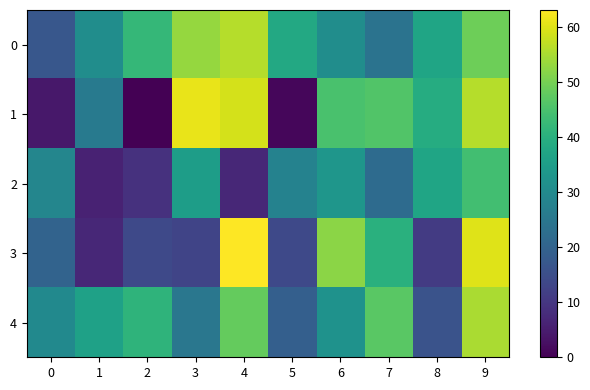

Reading right to left, list all the values displayed in this chart.

0: 9=49	8=37	7=24	6=31	5=38	4=56	3=53	2=42	1=31	0=17
1: 9=56	8=39	7=46	6=45	5=1	4=59	3=61	2=0	1=26	0=4
2: 9=44	8=37	7=22	6=33	5=28	4=7	3=35	2=9	1=6	0=29
3: 9=60	8=11	7=40	6=52	5=14	4=63	3=13	2=14	1=7	0=20
4: 9=55	8=16	7=47	6=32	5=19	4=48	3=25	2=41	1=36	0=30